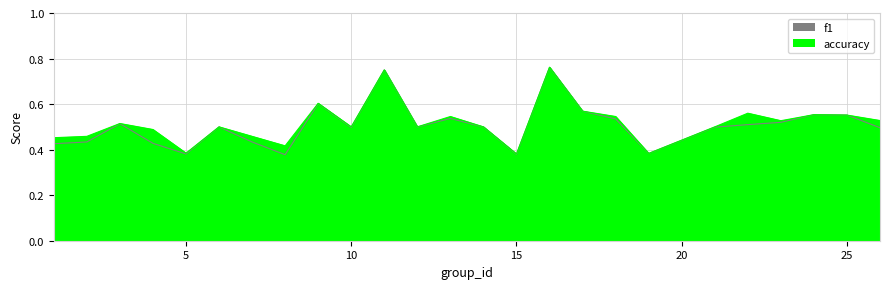

Which series has the widest spread of values?

f1